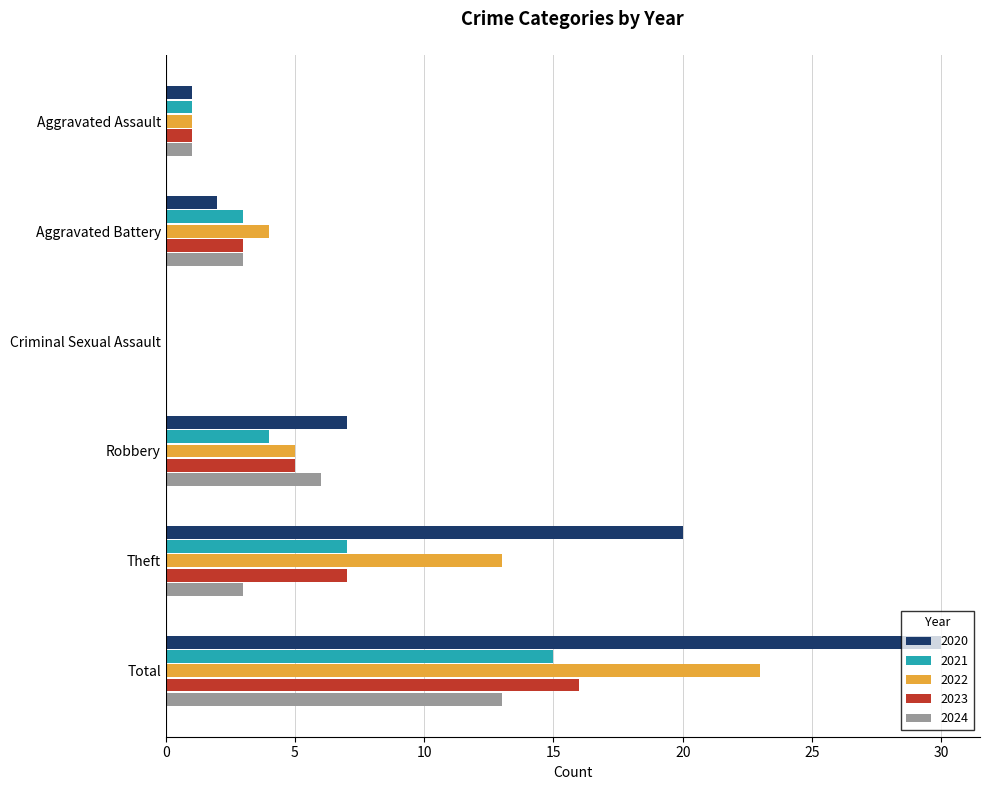

What is the sum of the 2022 values at Total and Theft?

36